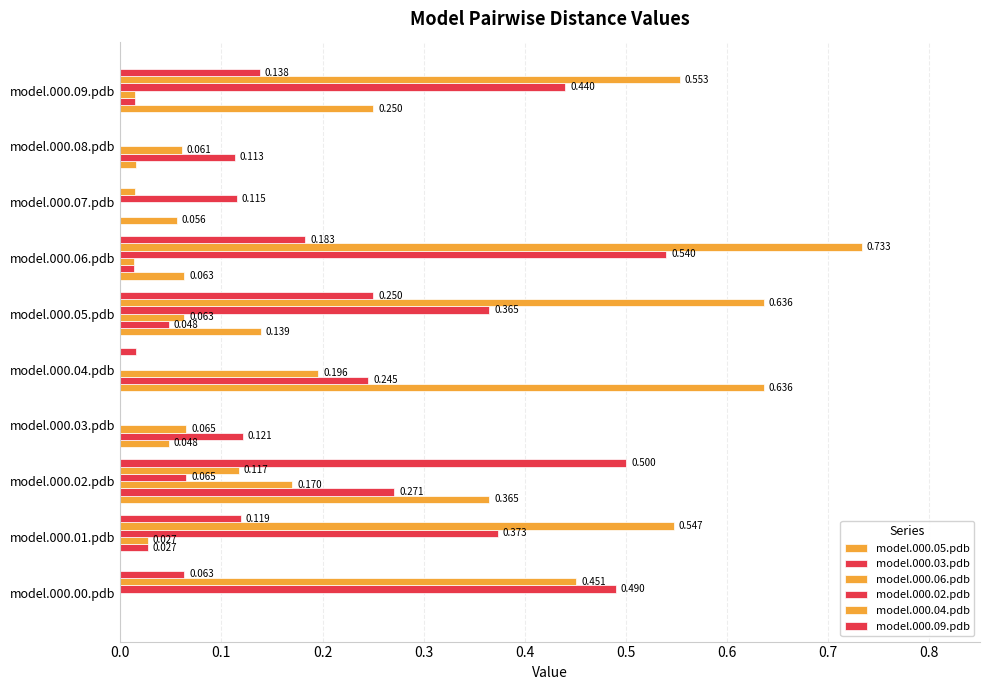

How many positive values does the model.000.04.pdb series have?

7